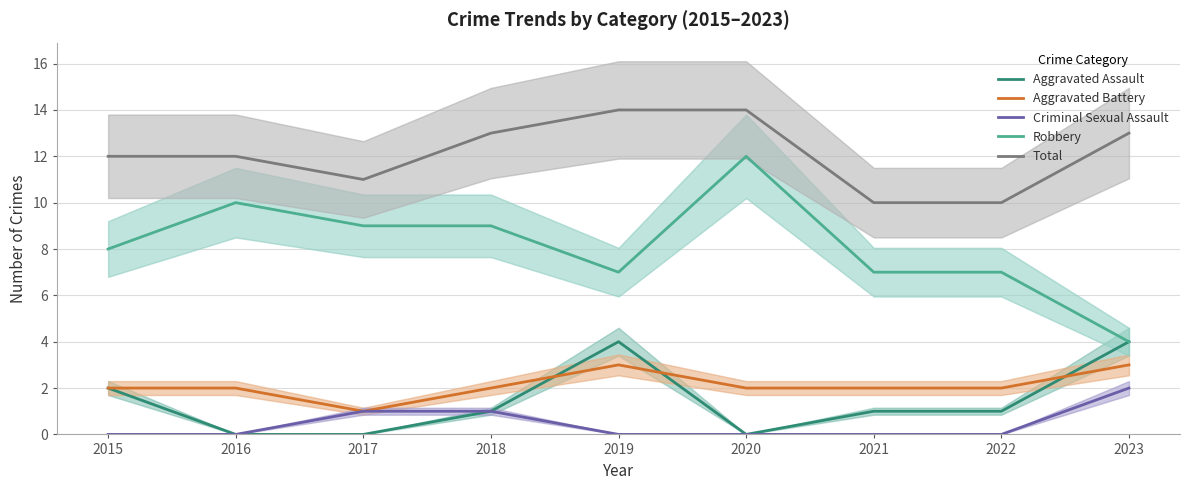

At which category does the chart reach its peak across all series?

2019